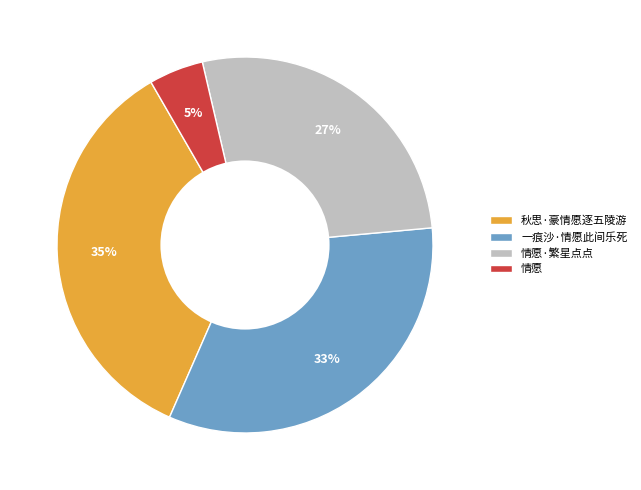

Approximately how many times larger is the value at 情愿·繁星点点 compared to 一痕沙·情愿此间乐死?

0.8